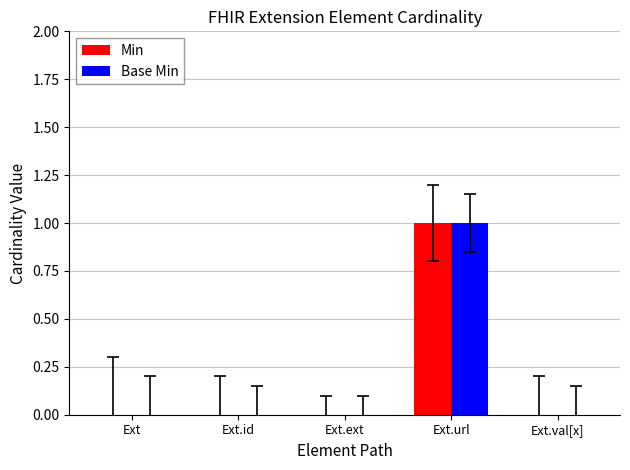

Which category has the highest value in the Base Min series?

Ext.url